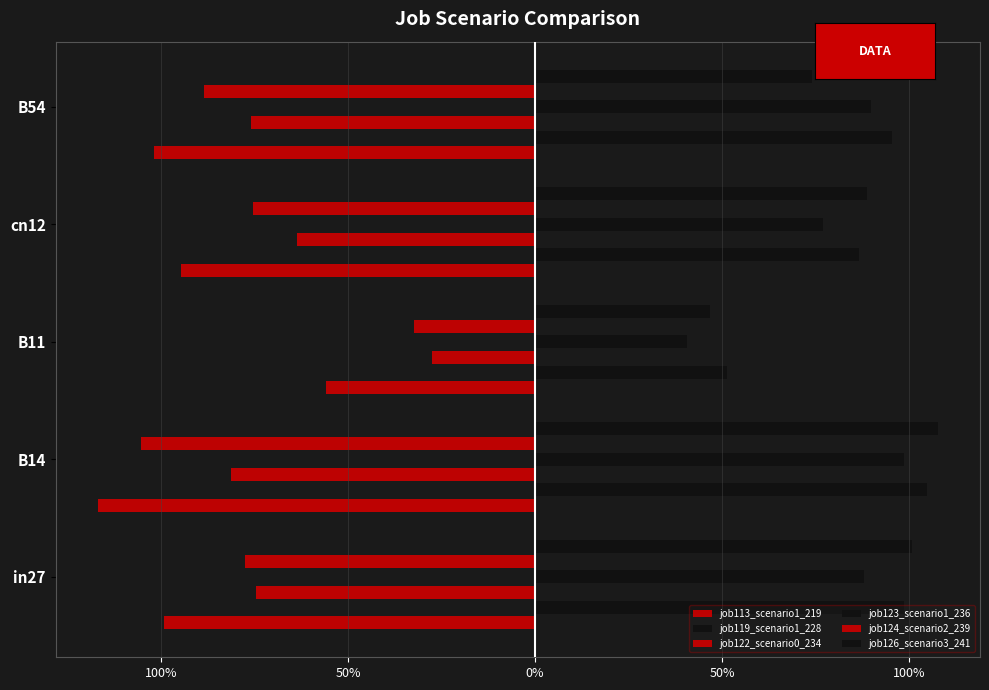

What is the sum of all job122_scenario0_234 values?

-3.2